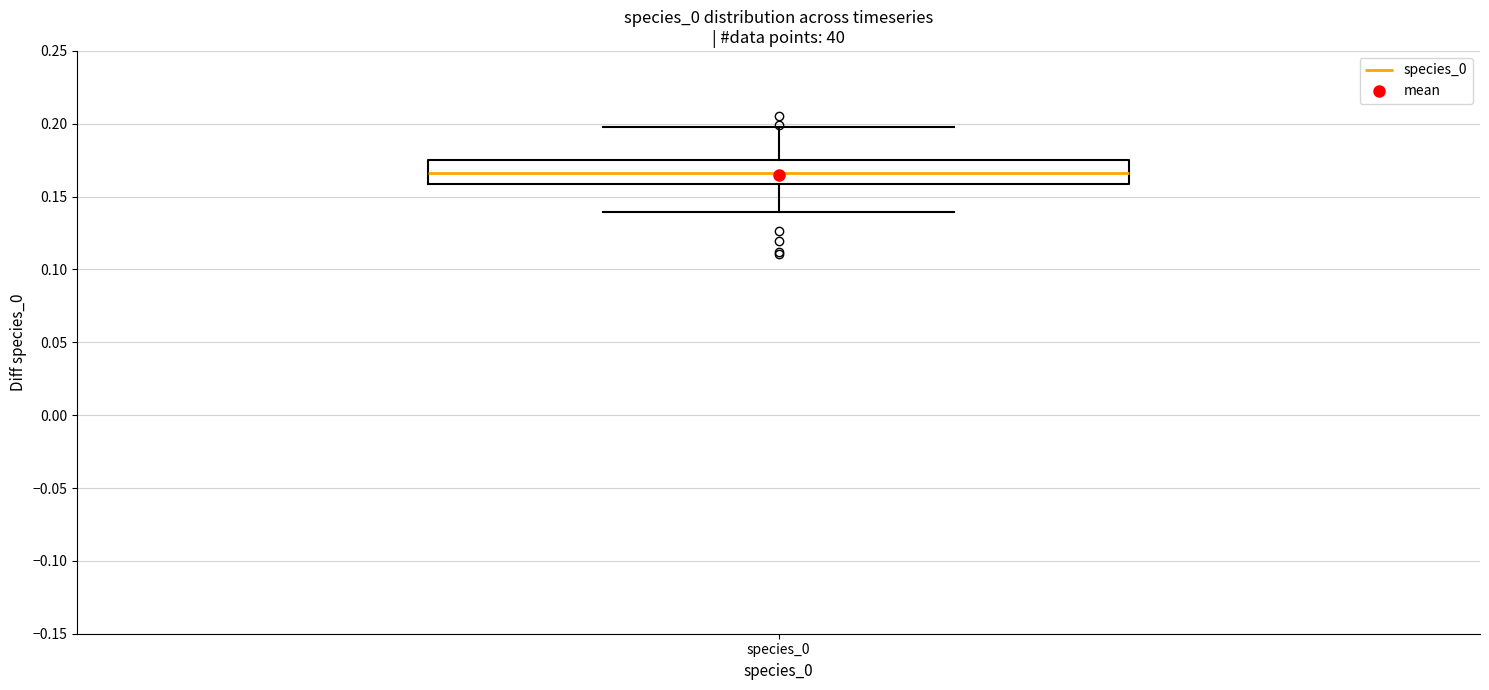

Read this box plot against the y-axis: the position of the median line, the range covered by the box, and the ends of both whiskers. The values are not printed on the chart, so give them approximately, as read against the axis.

median 0.165, box 0.160 to 0.175, whiskers 0.140 to 0.200